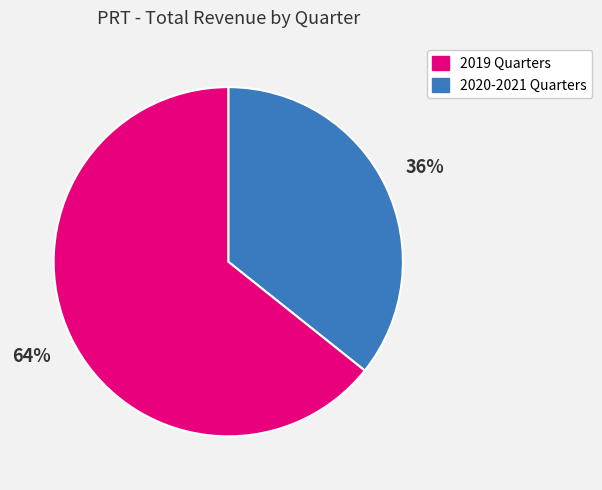

To the nearest percent, what is the average slice percentage?

50%